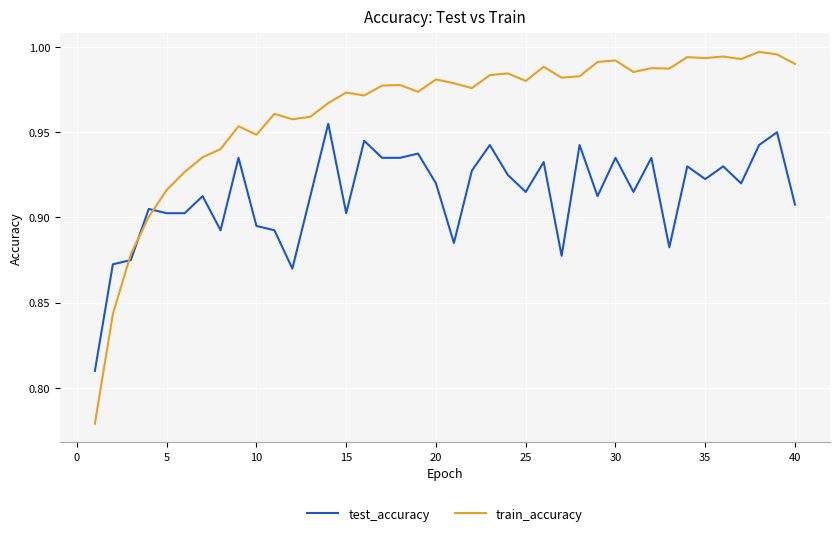

List the series in order of their overall mean, lowest first.

test_accuracy, train_accuracy